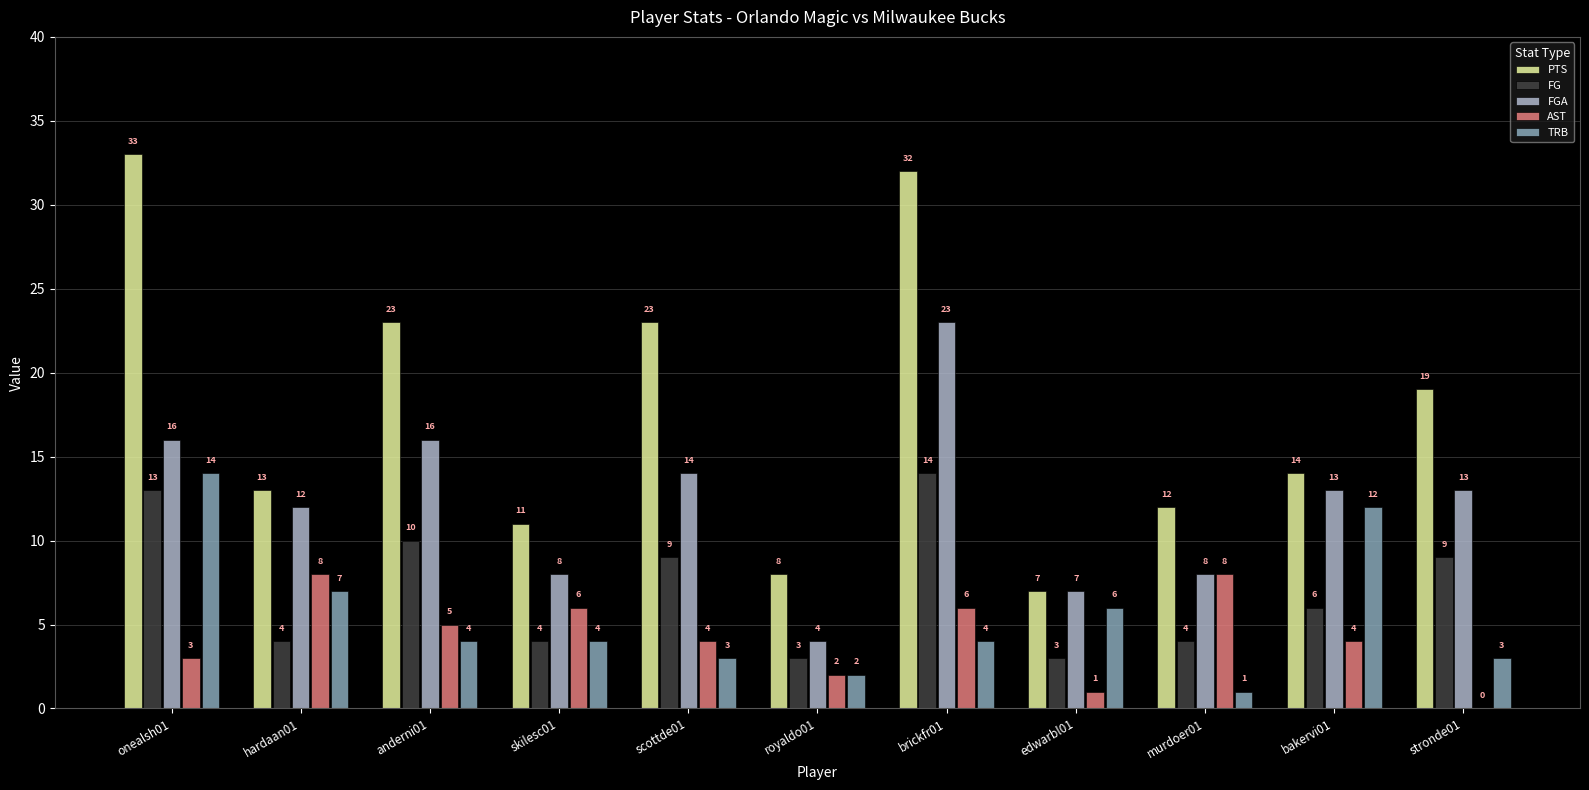

What are all the series names shown in the legend?

PTS, FG, FGA, AST, TRB